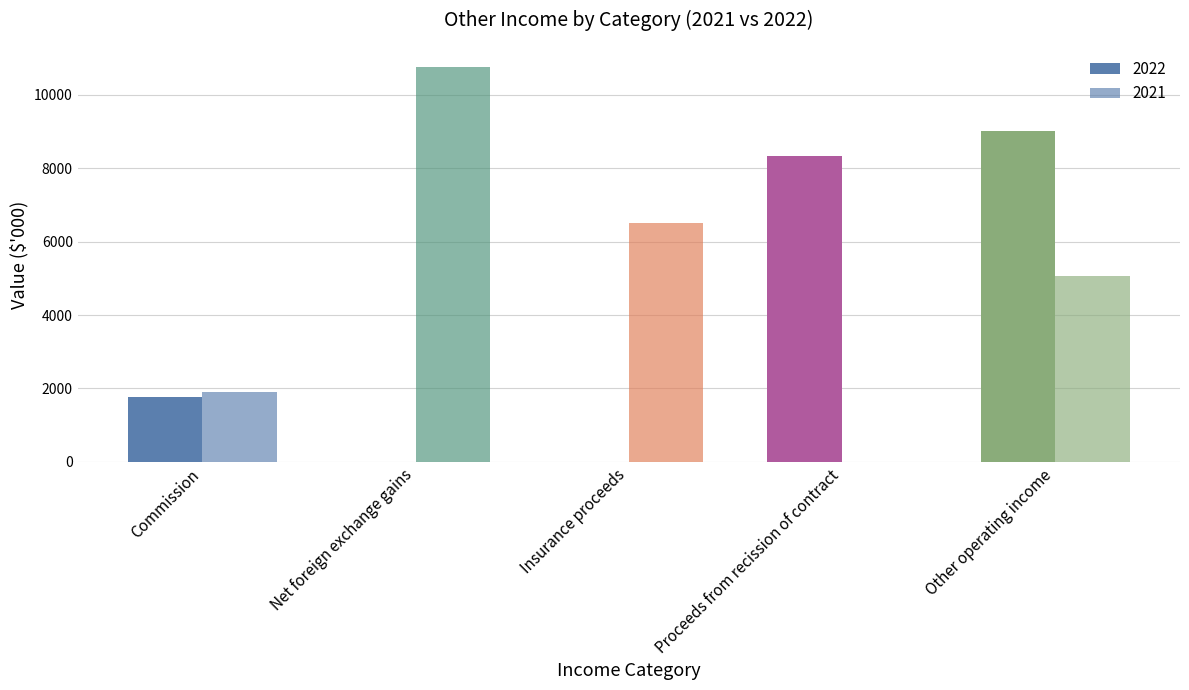

Between Commission and Insurance proceeds, which is larger?

Commission